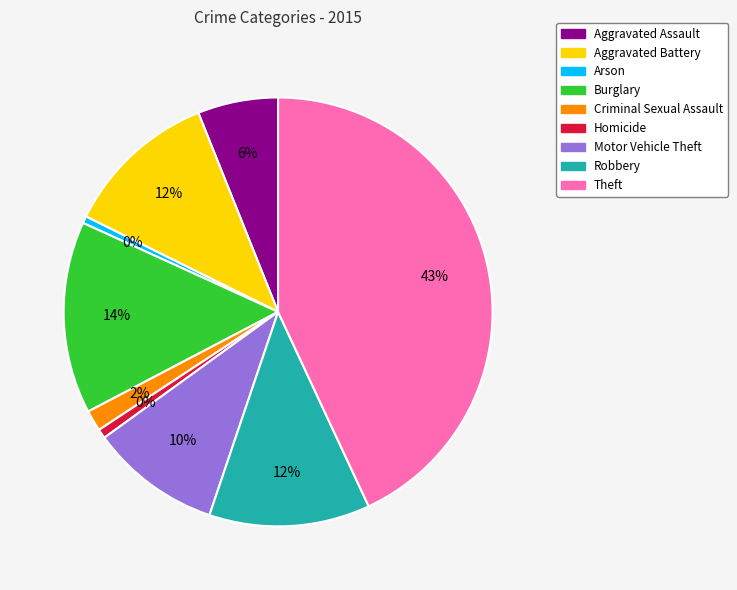

Does Homicide account for over 50% of the chart?

No